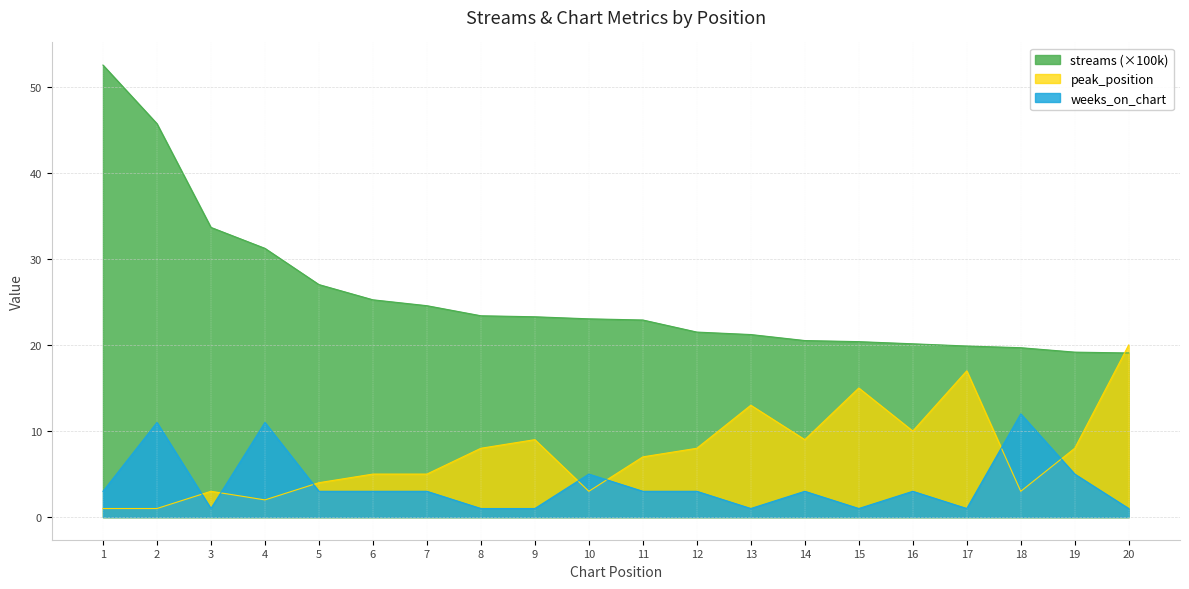

What is the difference between the maximum and minimum values in the streams series?

33.5